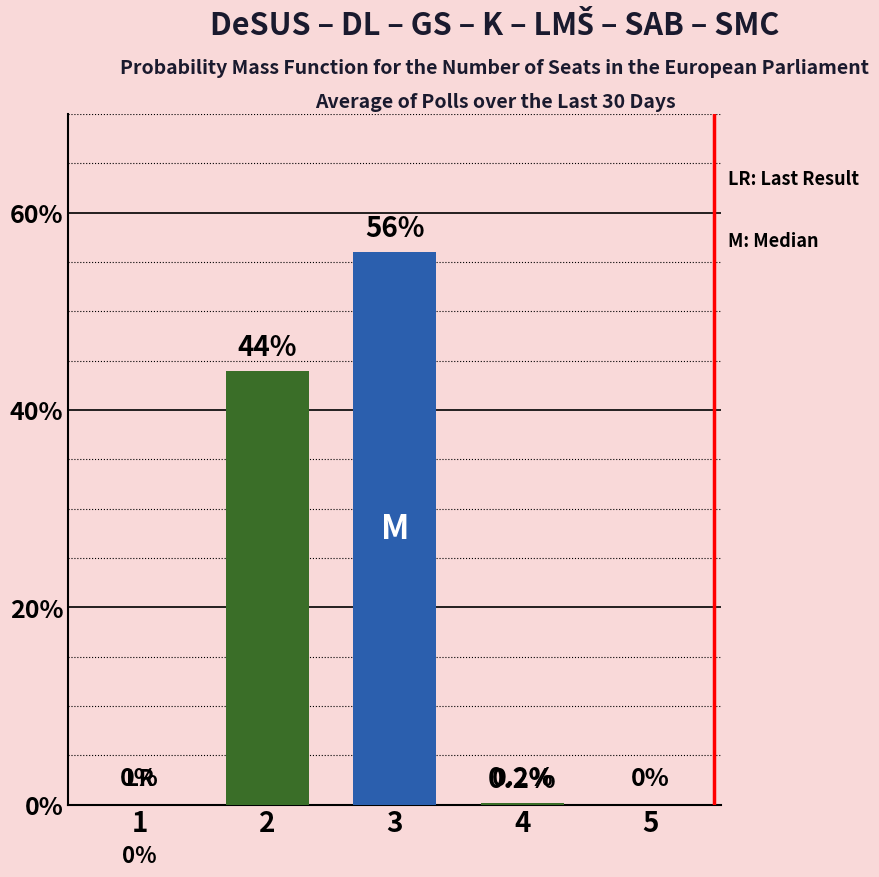

What is the change in value from 1 to 3?

+56.0